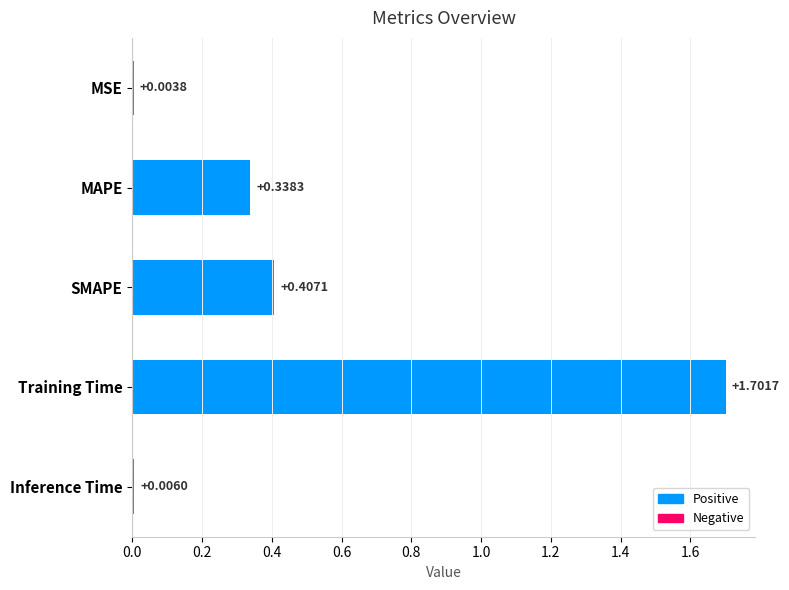

Which category has the highest value across all series?

Training Time